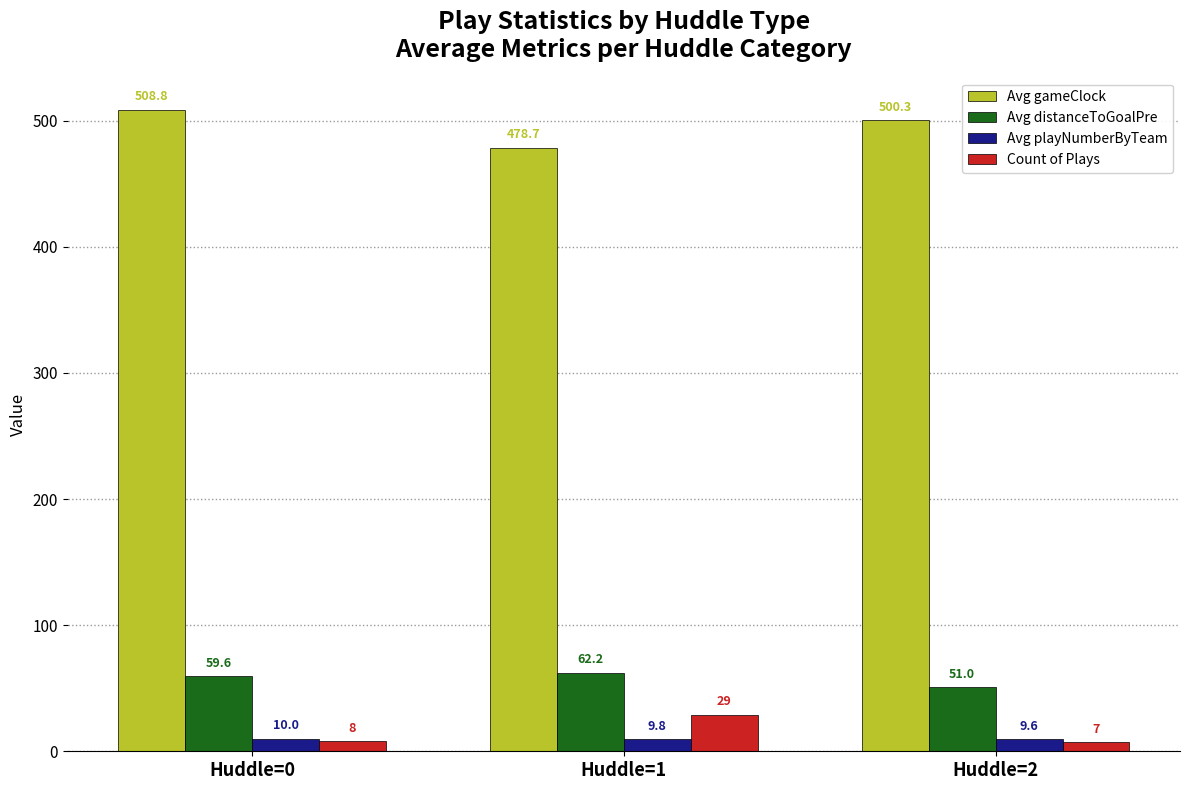

Reading right to left, what are all the values shown in this chart?

Avg gameClock: Huddle=2=500.3	Huddle=1=478.7	Huddle=0=508.8
Avg distanceToGoalPre: Huddle=2=51.0	Huddle=1=62.2	Huddle=0=59.6
Avg playNumberByTeam: Huddle=2=9.6	Huddle=1=9.8	Huddle=0=10.0
Count of Plays: Huddle=2=7.0	Huddle=1=29.0	Huddle=0=8.0